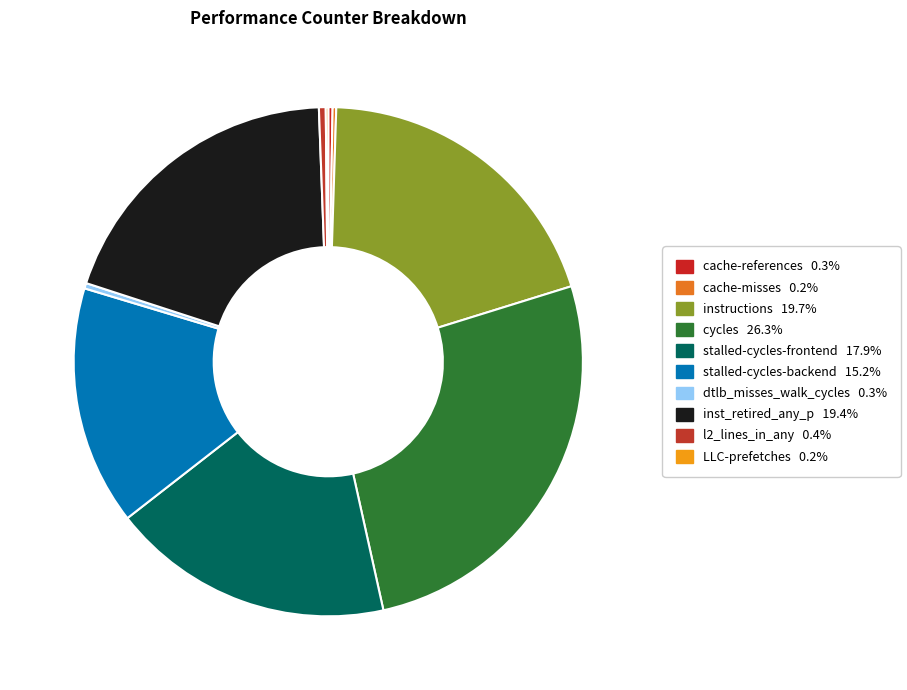

Does stalled-cycles-frontend account for over 50% of the chart?

No